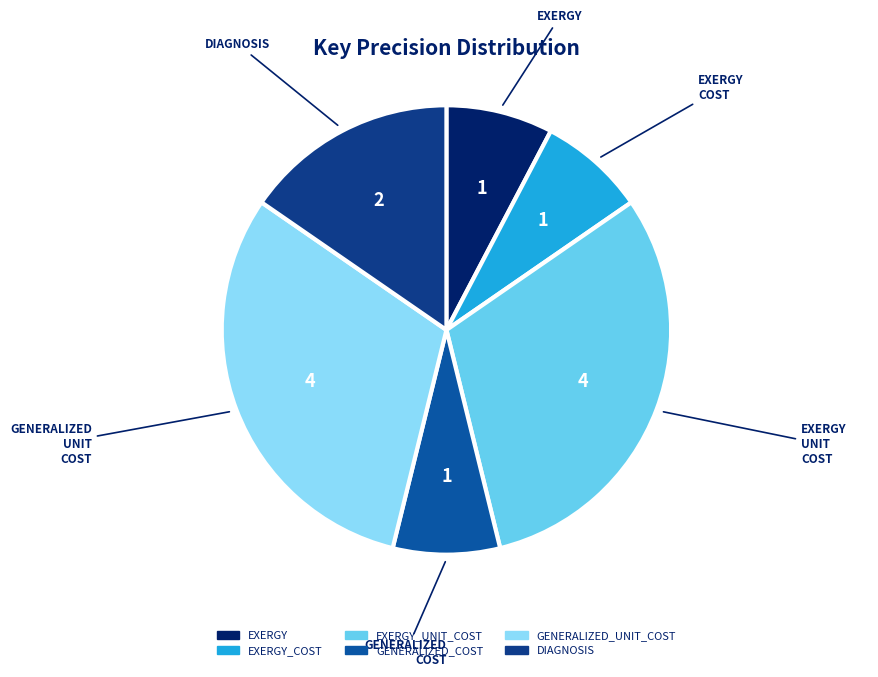

How many segments does this pie chart have?

6